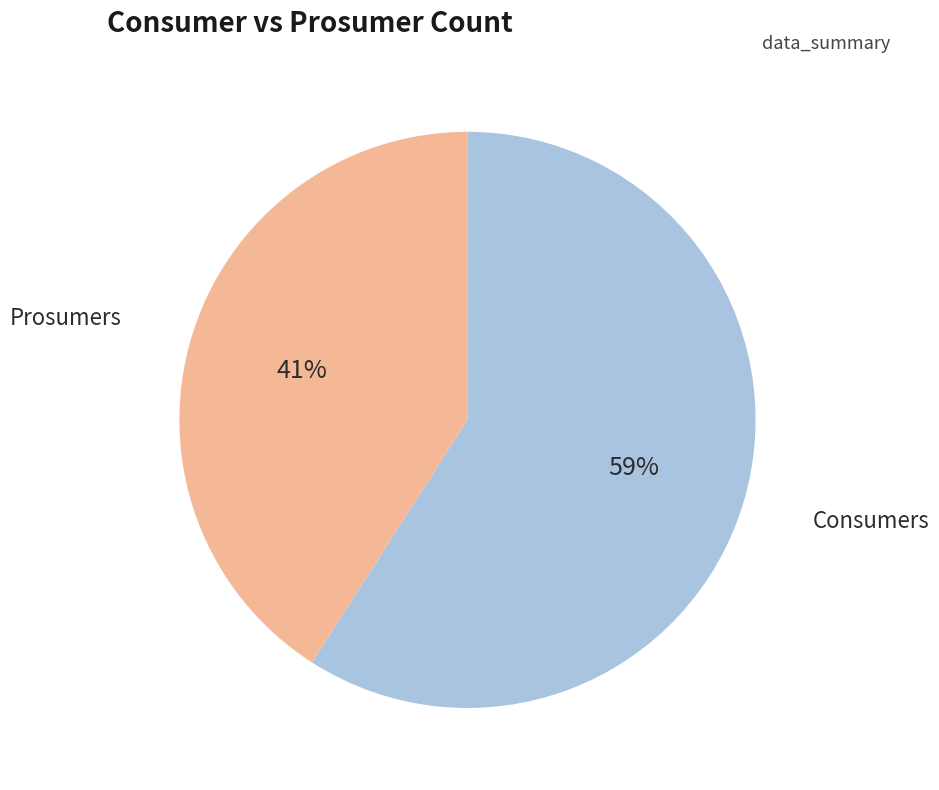

Which category has the smallest portion of the pie?

Prosumers